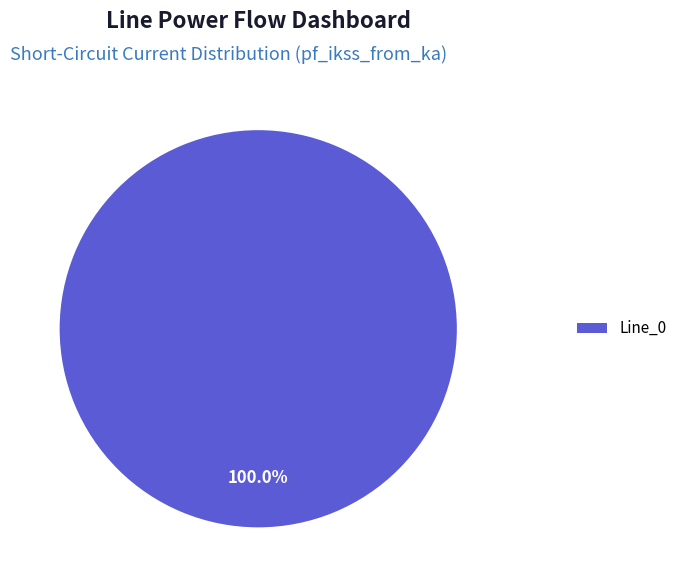

Rank the categories by value from highest to lowest.

Line_0